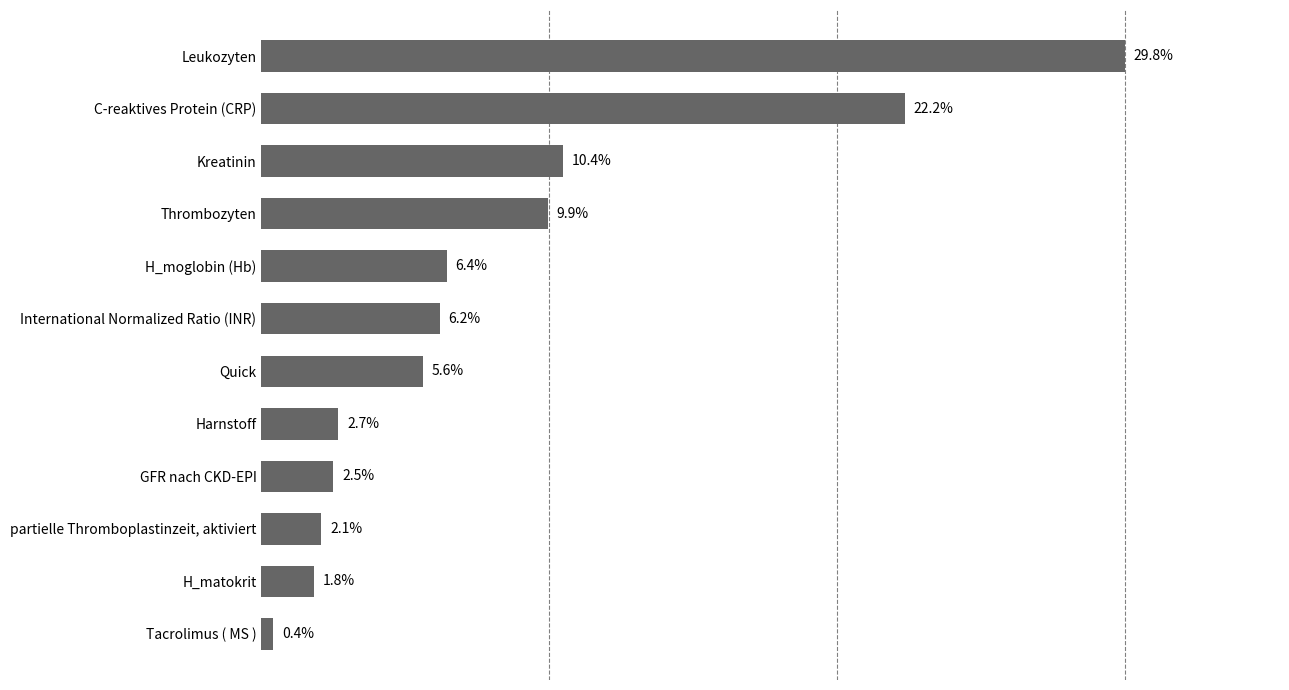

List the labels in order of value, largest first.

Leukozyten, C-reaktives Protein (CRP), Kreatinin, Thrombozyten, H_moglobin (Hb), International Normalized Ratio (INR), Quick, Harnstoff, GFR nach CKD-EPI, partielle Thromboplastinzeit, aktiviert, H_matokrit, Tacrolimus ( MS )